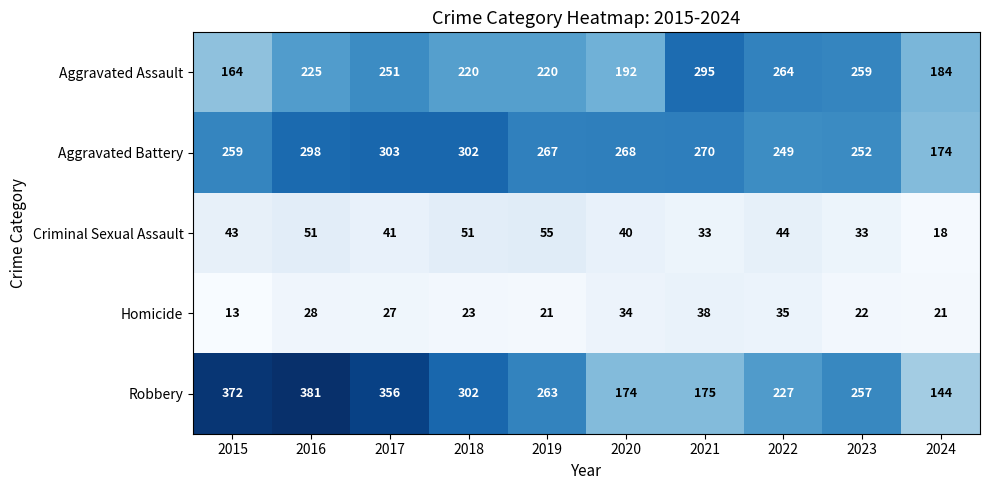

What is the minimum value shown in the chart?

13